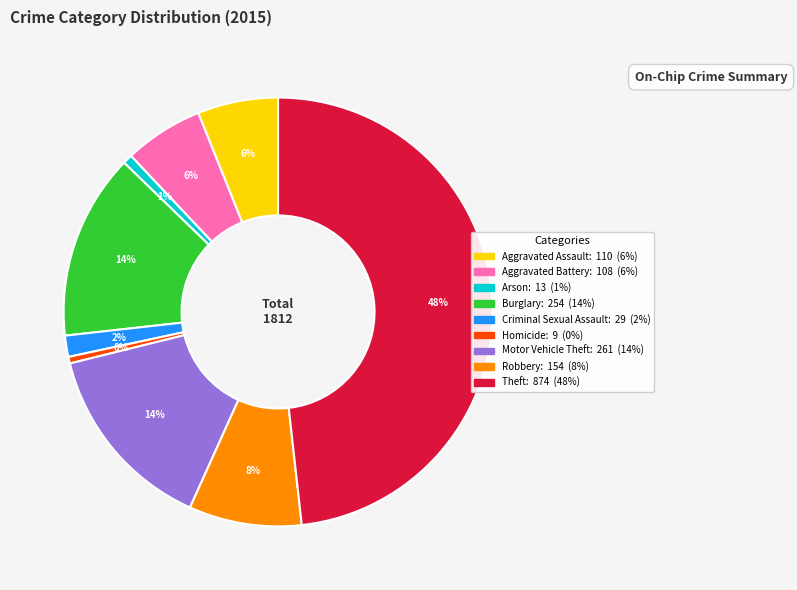

Do Theft and Motor Vehicle Theft together represent more than half of the pie?

Yes